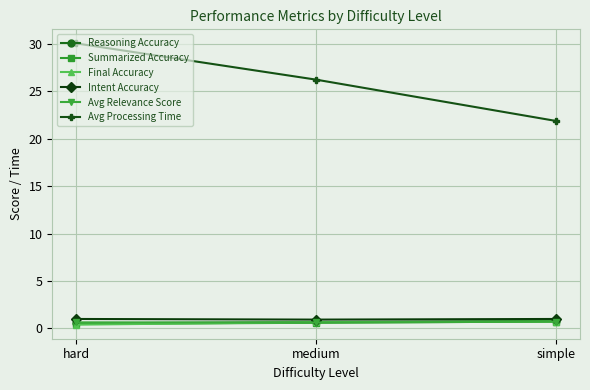

Which series has the largest range (max minus min)?

Avg Processing Time